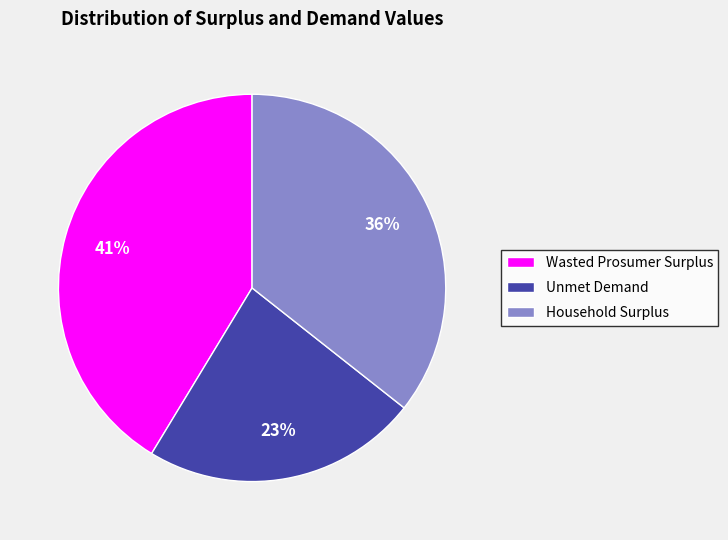

To the nearest percent, what portion does Unmet Demand represent?

23%